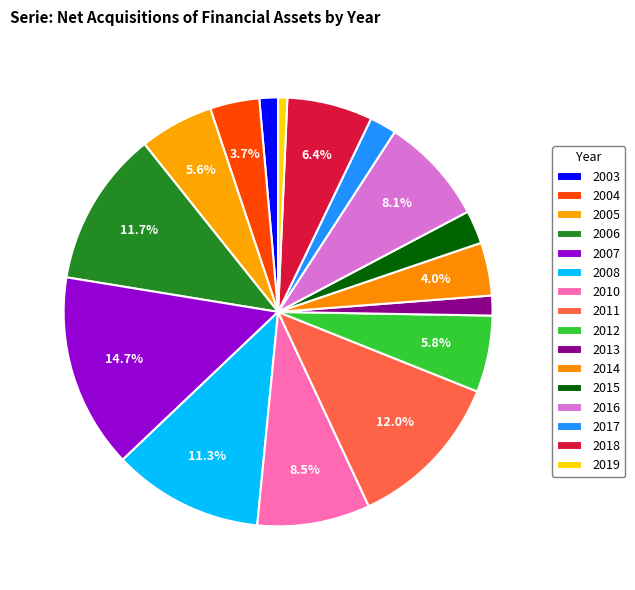

Does any single category account for the majority?

No